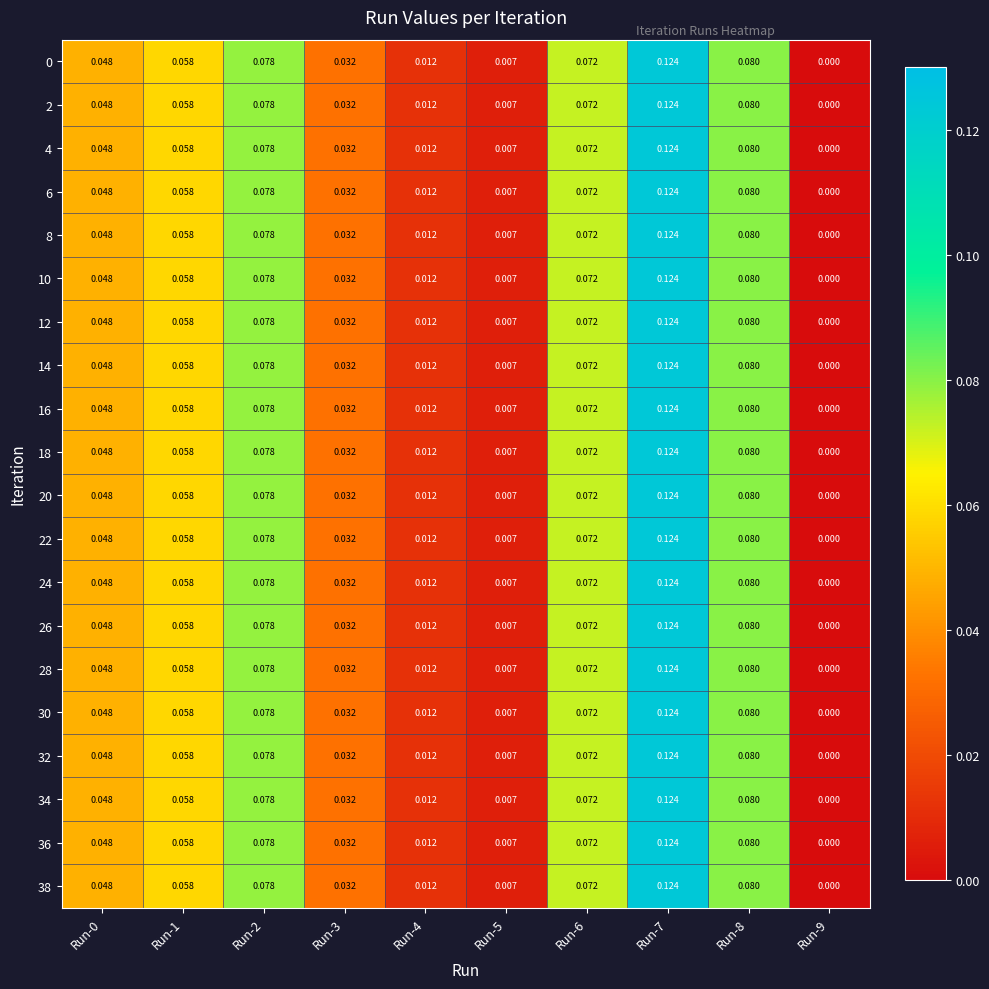

Is the value of 28 at Run-7 greater than the value of 30 at Run-5?

Yes